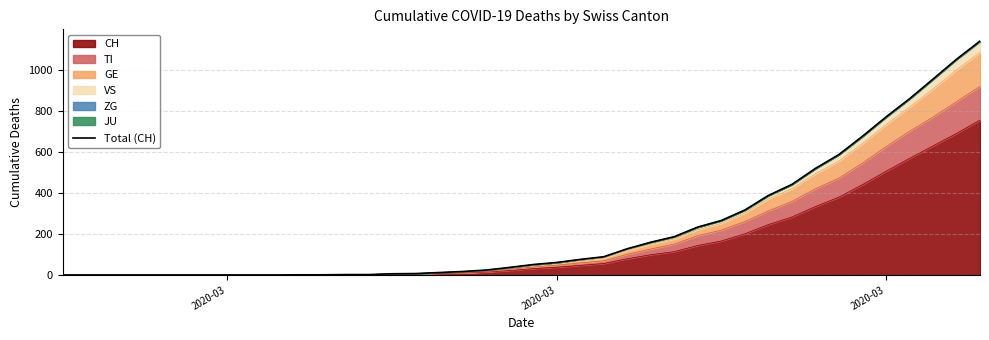

True or false: the data shows 734 at 9.

False